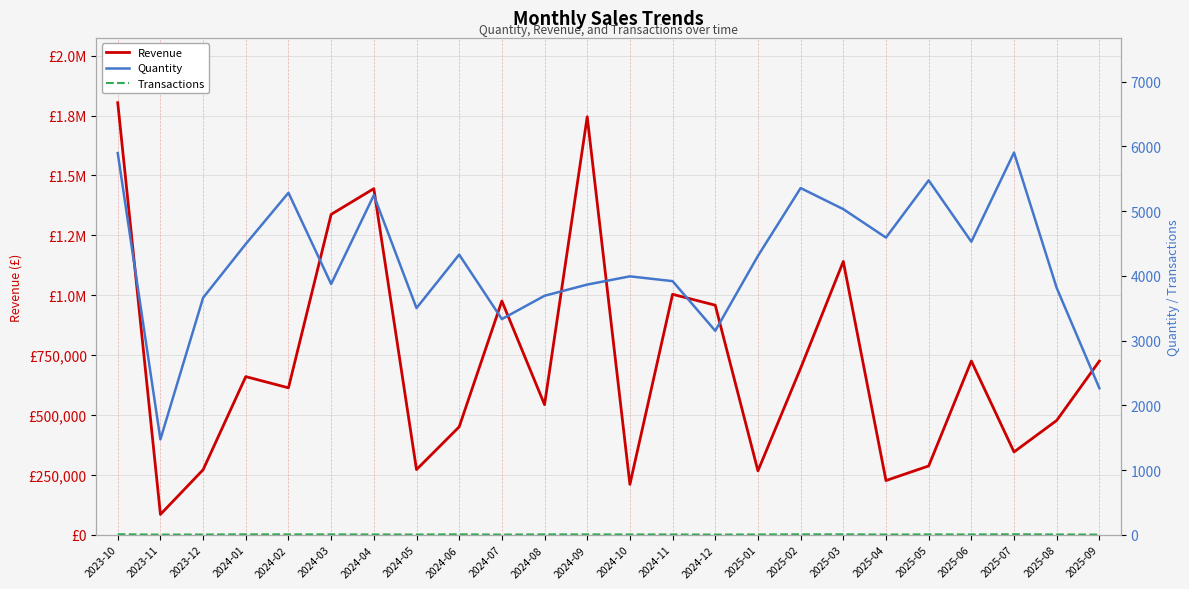

How many lines are shown in the chart?

3